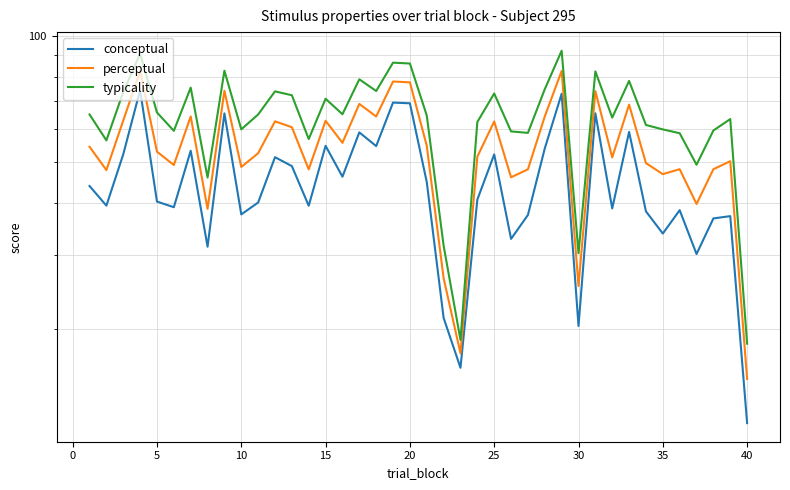

Between 15 and 15, which is larger?

15